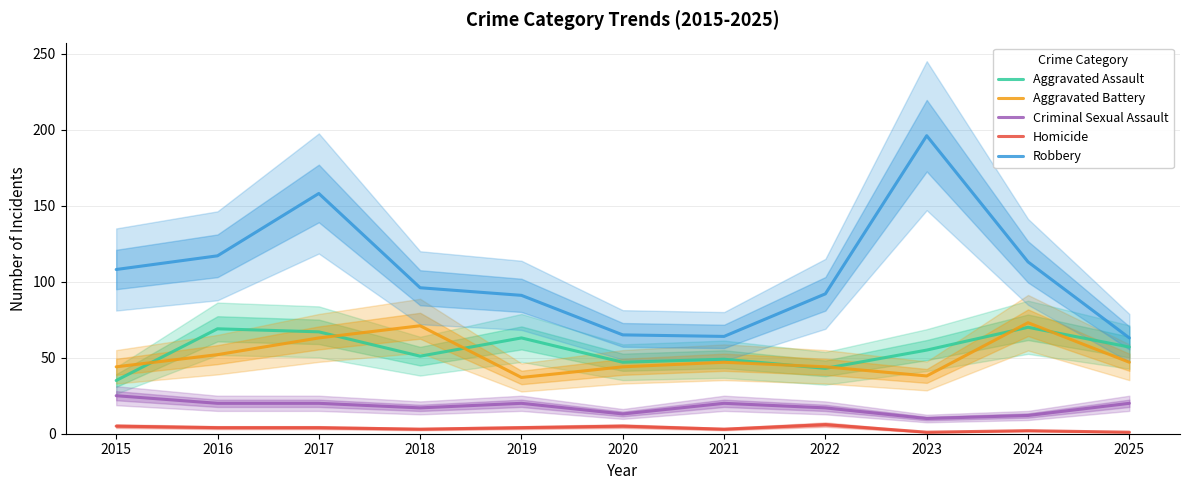

What are all the series names shown in the legend?

Aggravated Assault, Aggravated Battery, Criminal Sexual Assault, Homicide, Robbery